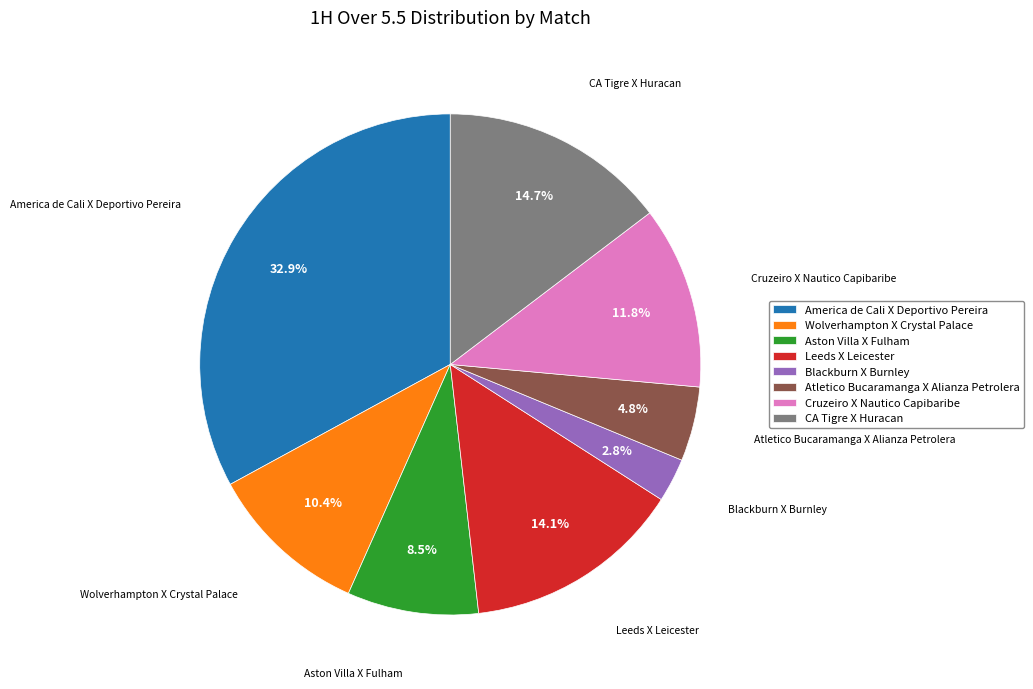

How much of the chart is everything except America de Cali X Deportivo Pereira?

67.1%